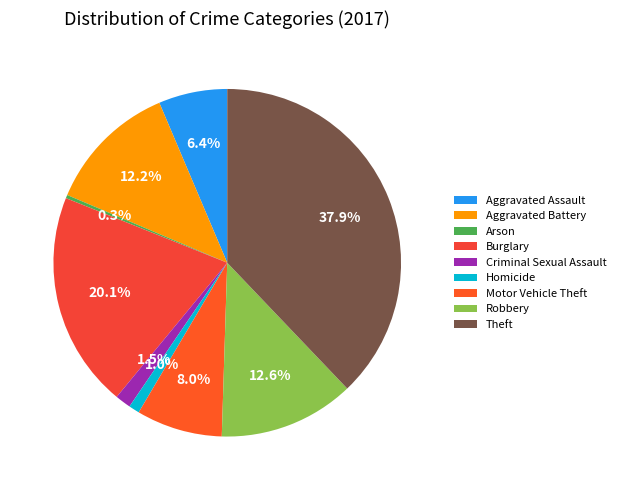

Which has a higher value, Burglary or Arson?

Burglary